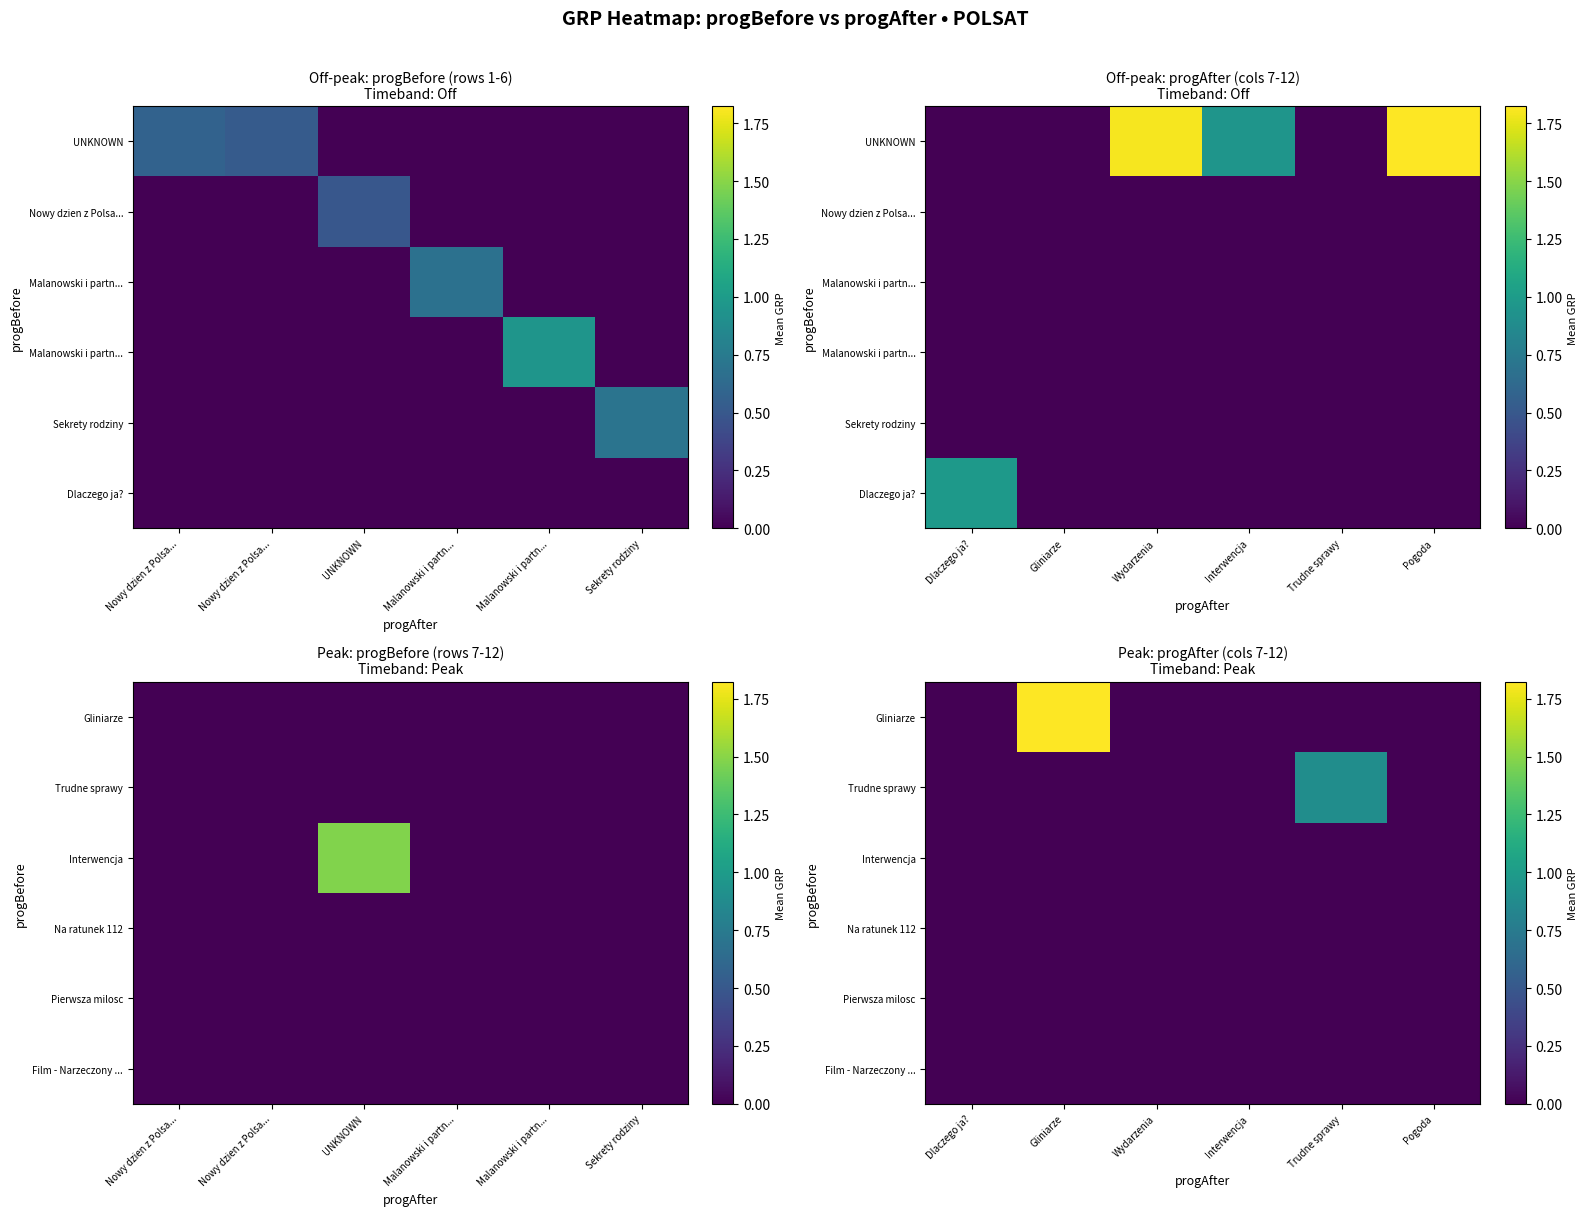

At which category does the chart reach its minimum across all series?

Nowy dzien z Polsa...